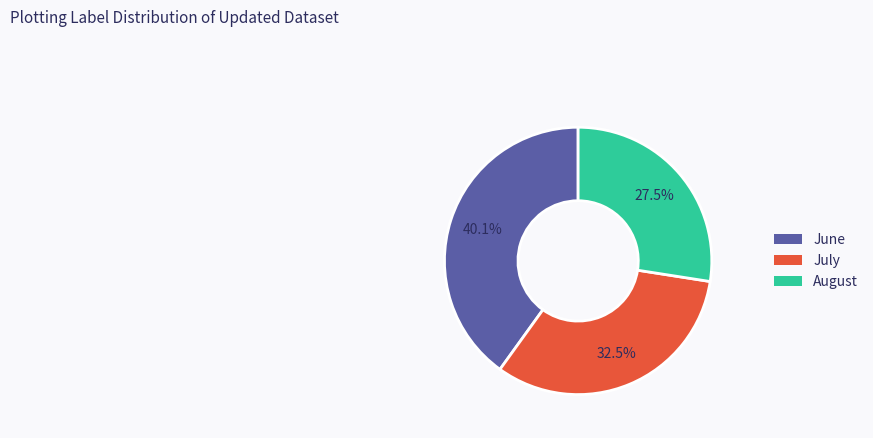

Is there a majority slice in this chart?

No